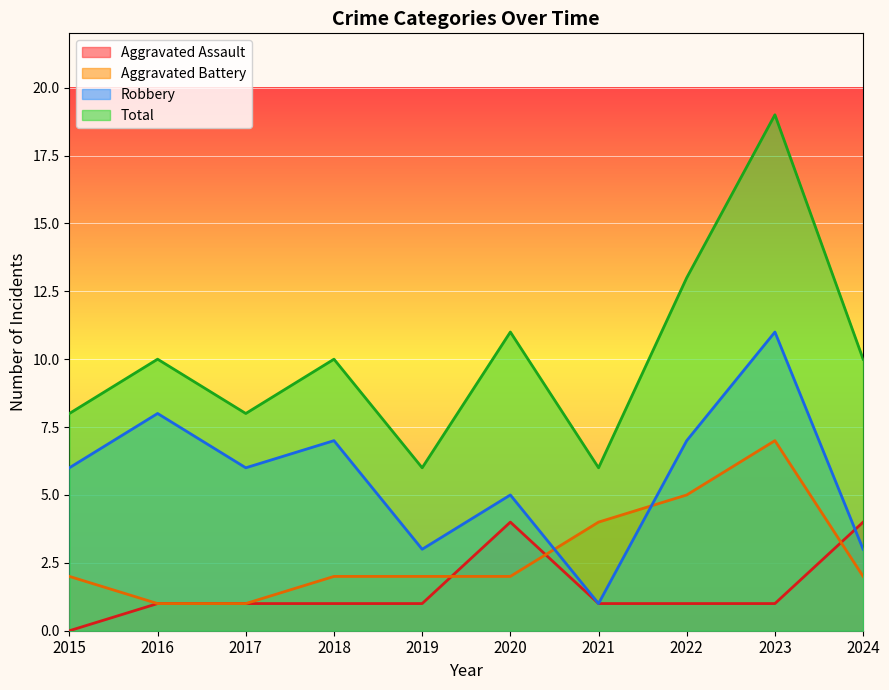

How many Aggravated Assault values are between 1 and 2?

7